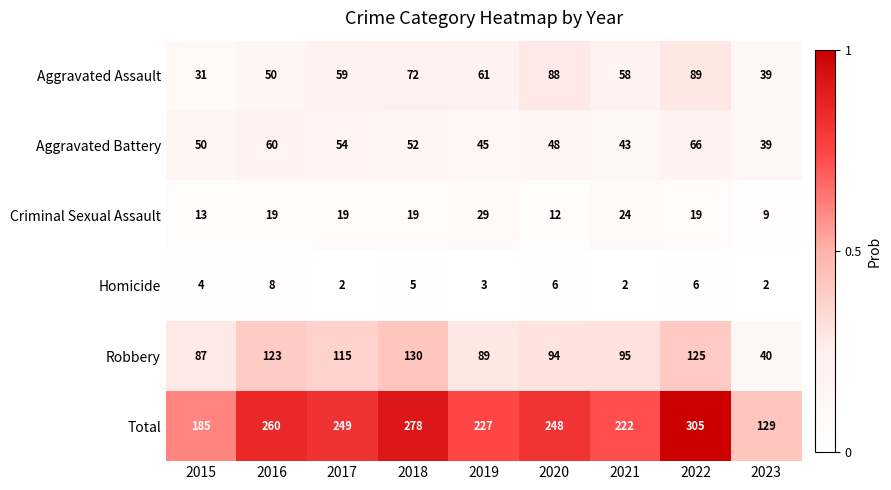

Which series has the largest total across all categories?

Total